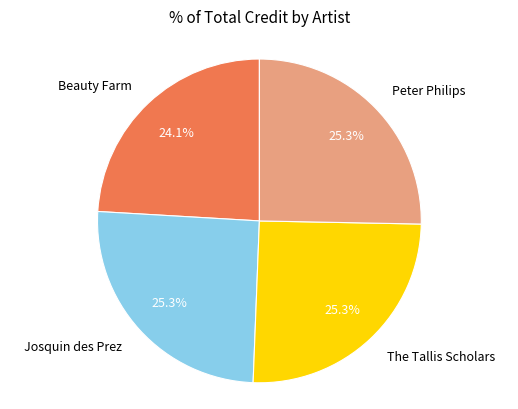

The Beauty Farm slice represents 18% of the pie. True or false?

False